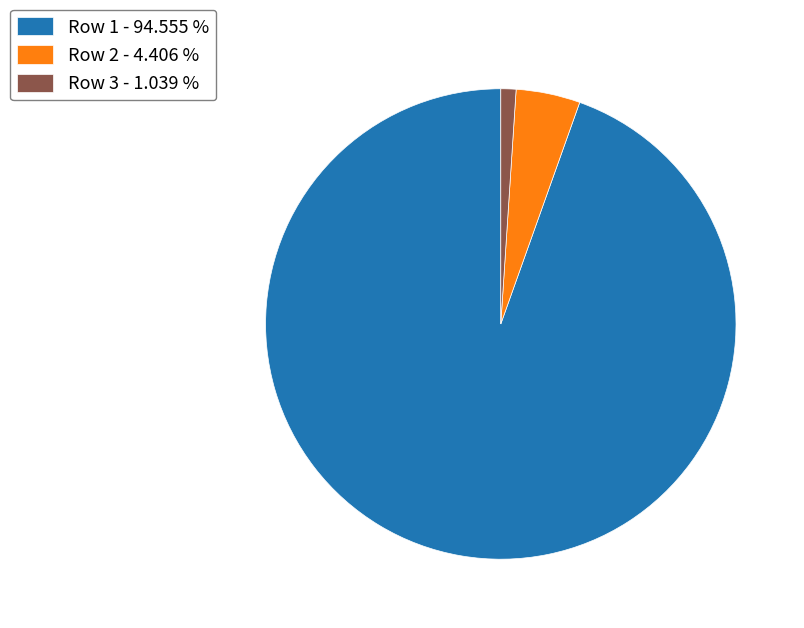

Which has a higher value, Row 3 - 1.039 % or Row 1 - 94.555 %?

Row 1 - 94.555 %